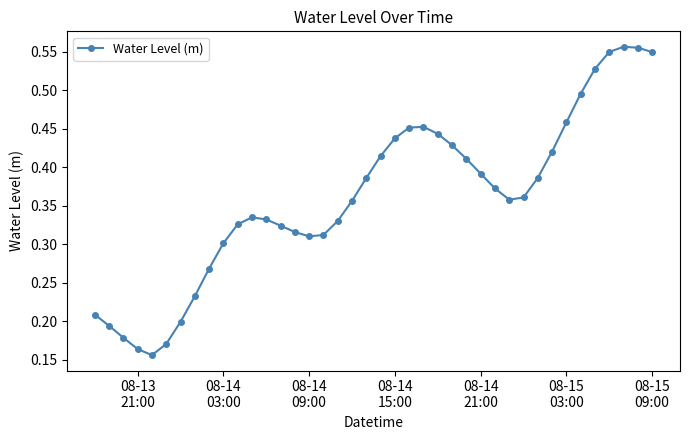

True or false: there are more than 0 points higher than both neighbors.

True